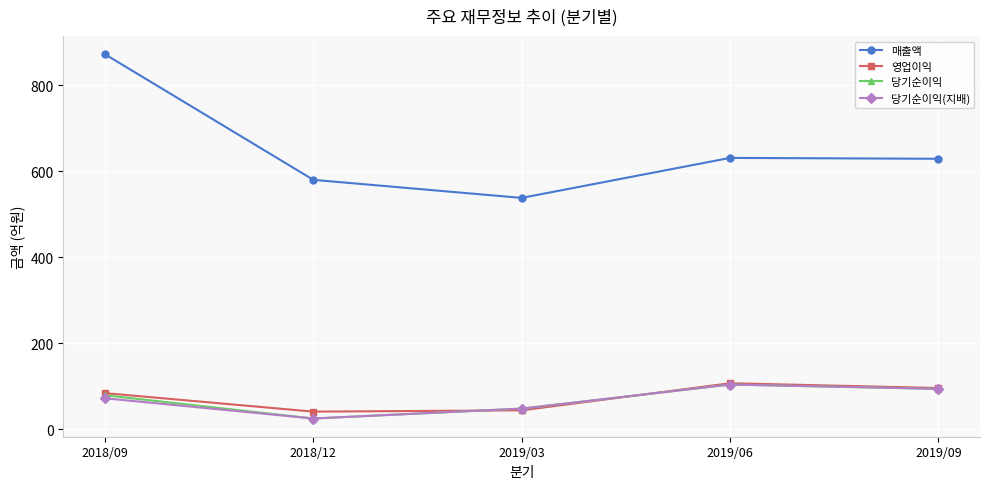

What is the label of the 1st point from the left?

2018/09